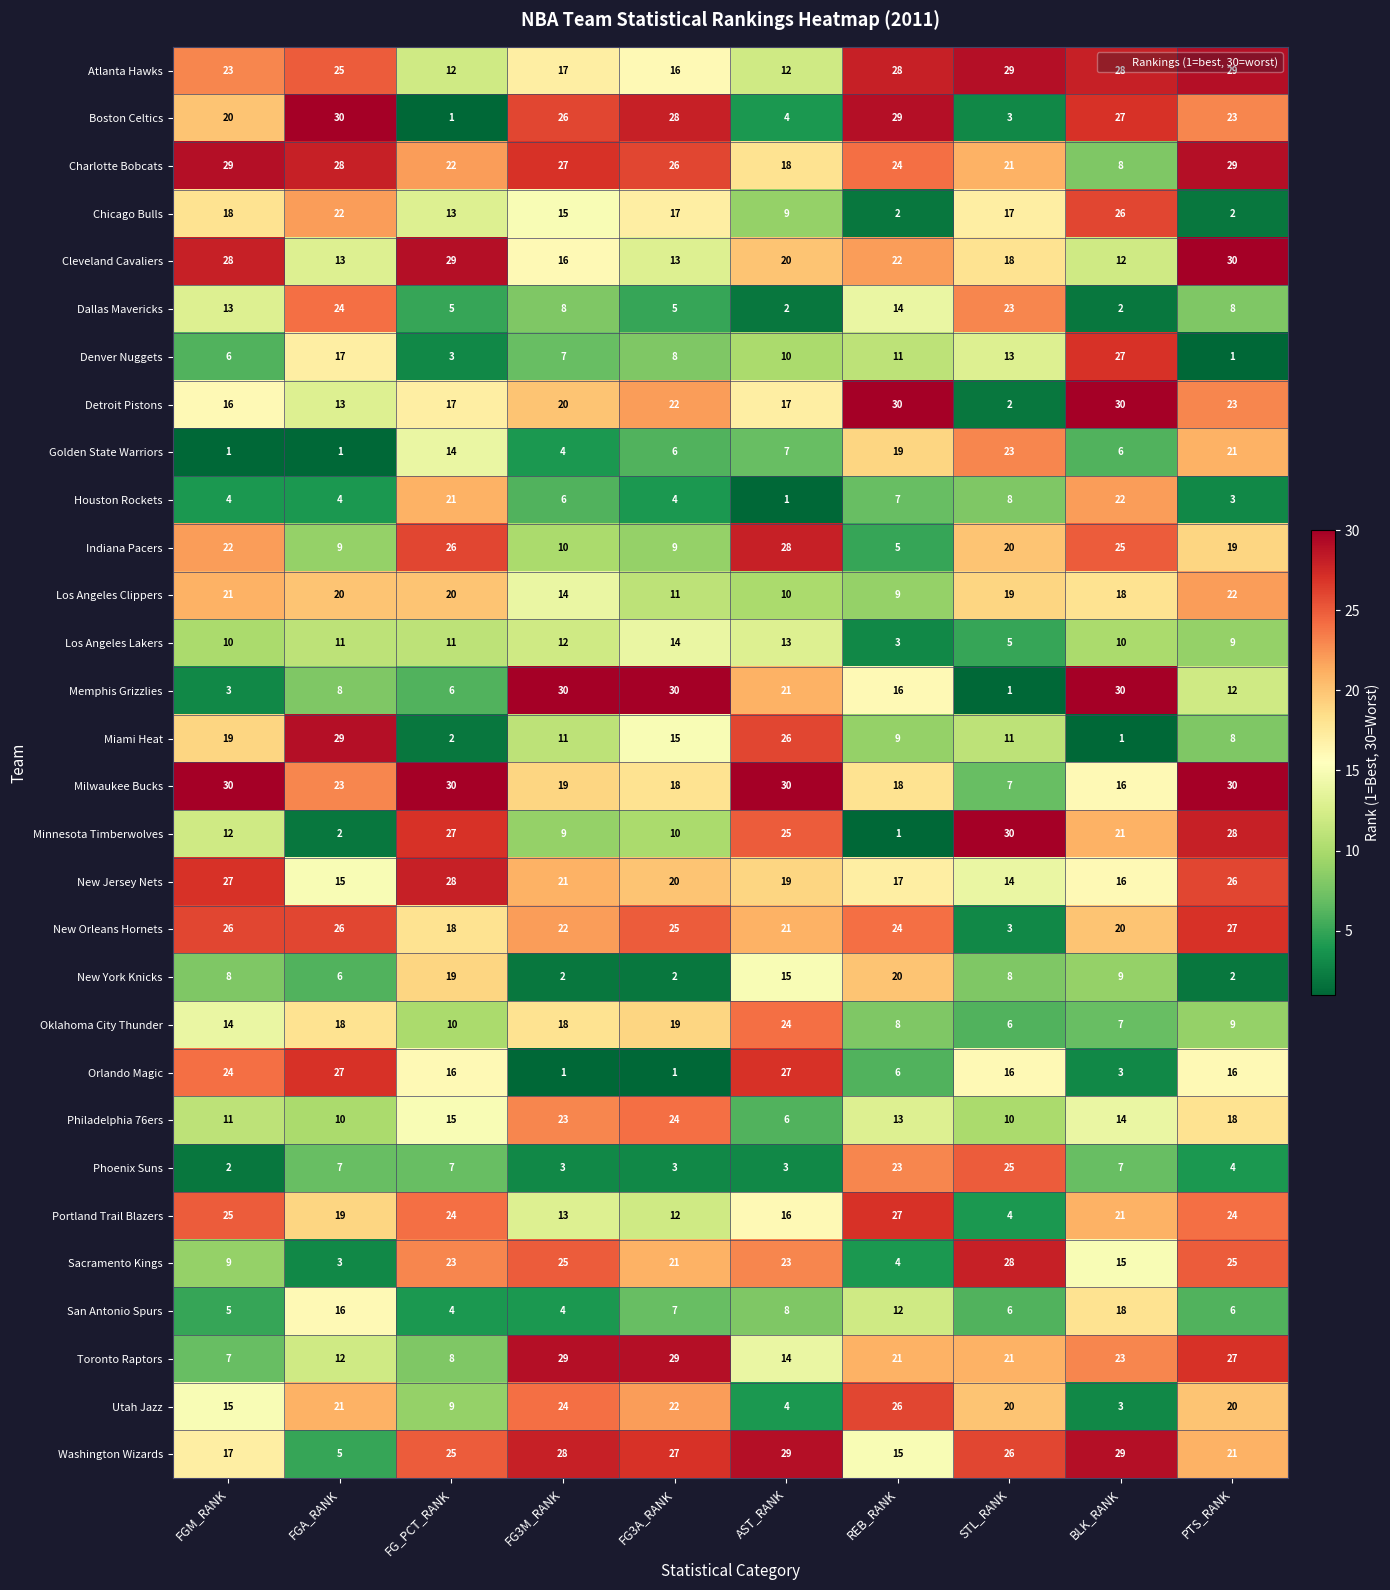

List the labels in order of Minnesota Timberwolves value, smallest first.

REB_RANK, FGA_RANK, FG3M_RANK, FG3A_RANK, FGM_RANK, BLK_RANK, AST_RANK, FG_PCT_RANK, PTS_RANK, STL_RANK